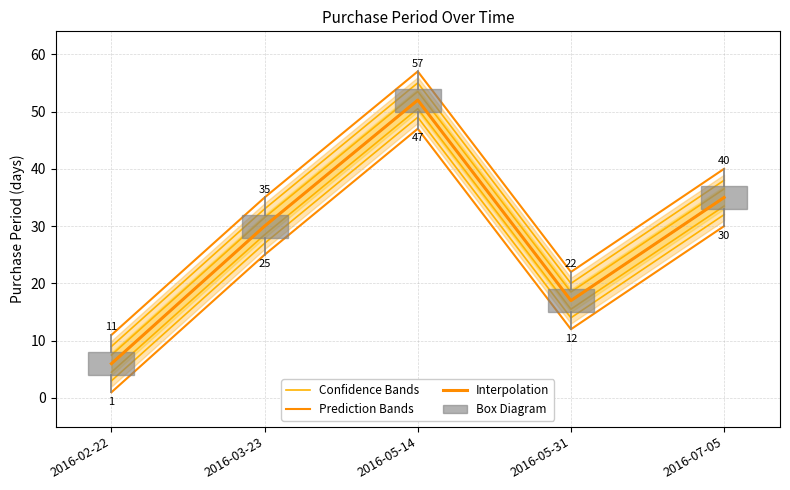

What is the sum of all Interpolation values?

140.0